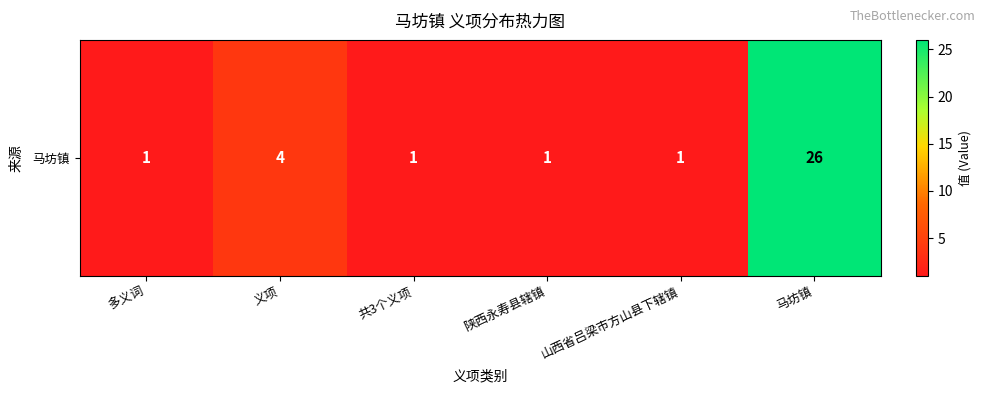

Reading left to right, what are all the values shown in this chart?

1	4	1	1	1	26